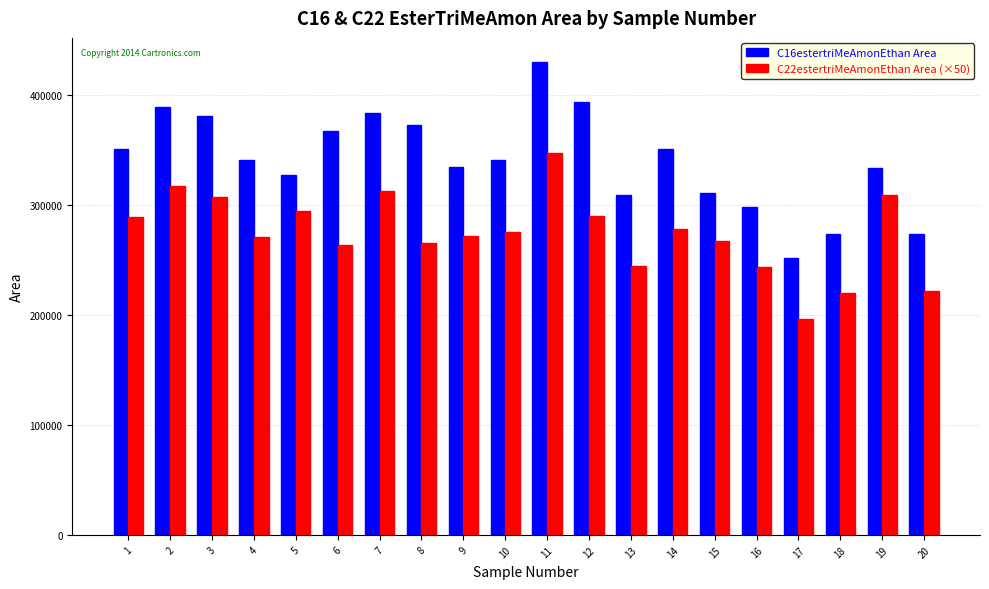

The C16estertriMeAmonEthan Area series shows 274023.0 at 18. True or false?

True